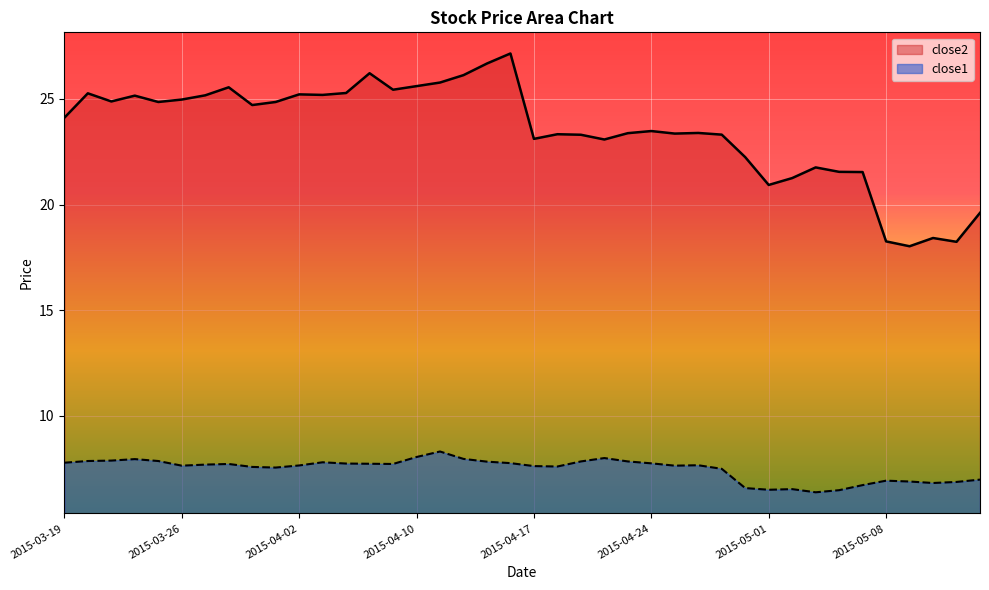

How many lines are shown in the chart?

2